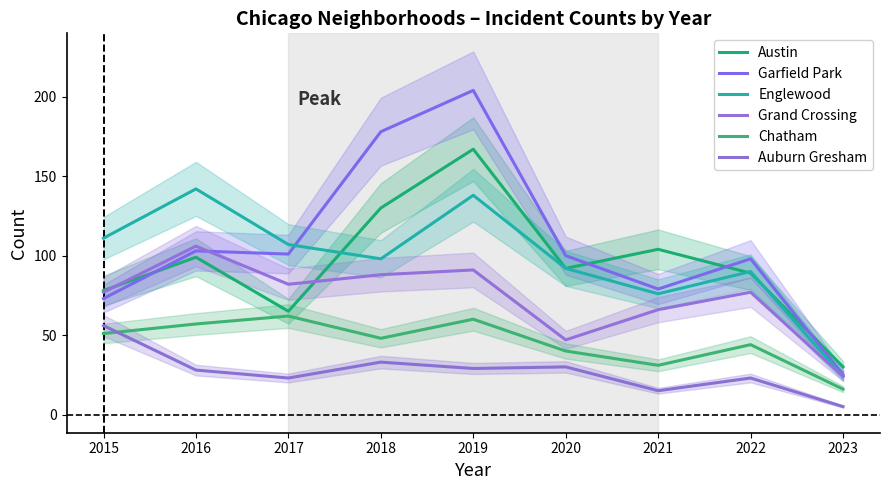

What is the sum of the Garfield Park values at 2019 and 2021?

283